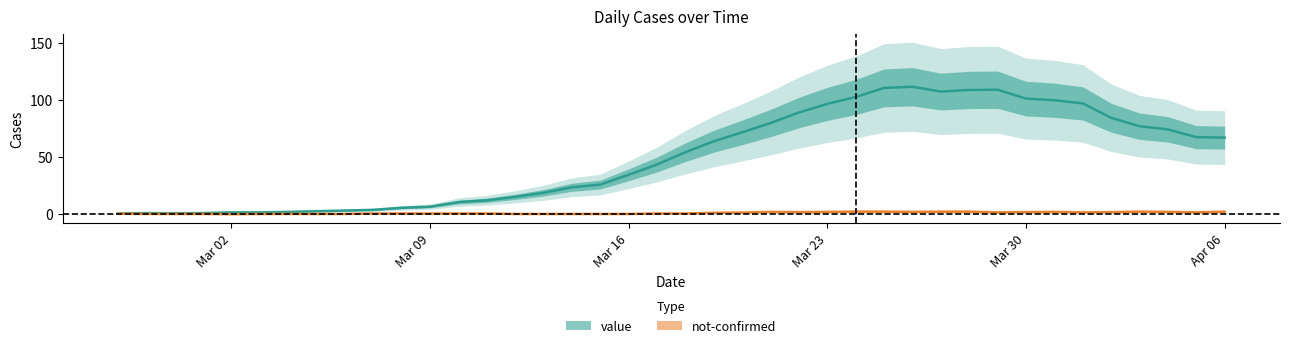

What is the difference between the values at 2020-03-24 and 2020-03-06?

99.6